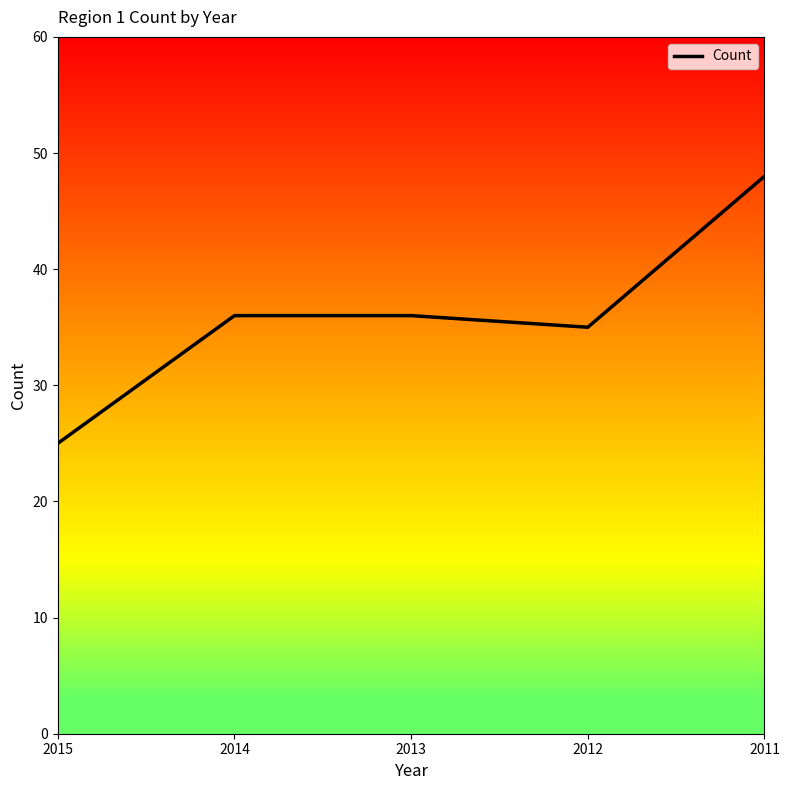

Approximately how many times larger is the value at 2011 compared to 2013?

1.3